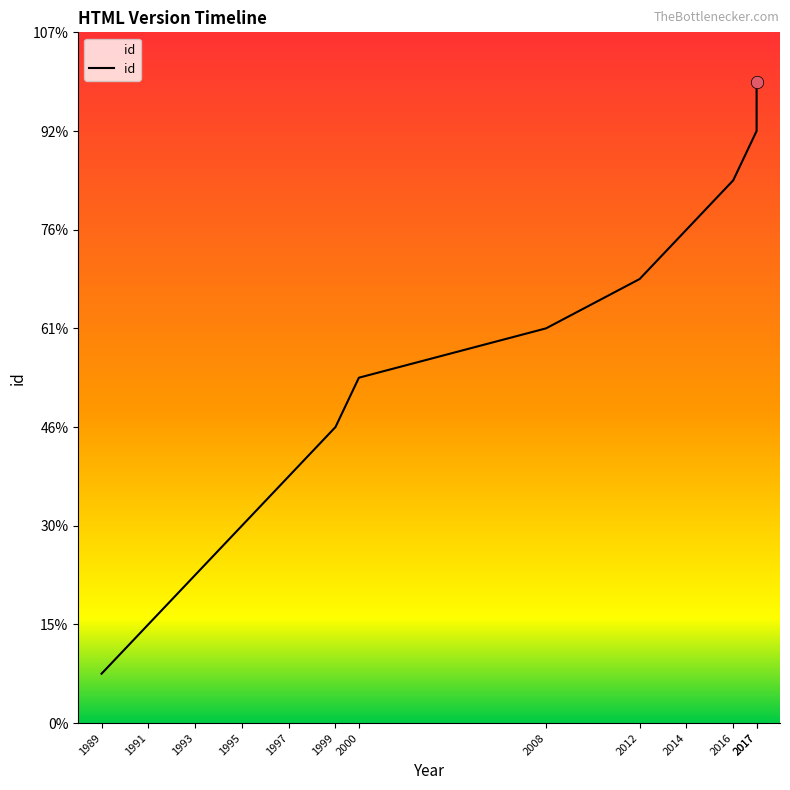

What is the ratio of the value at 1991 to the value at 2000?

0.3